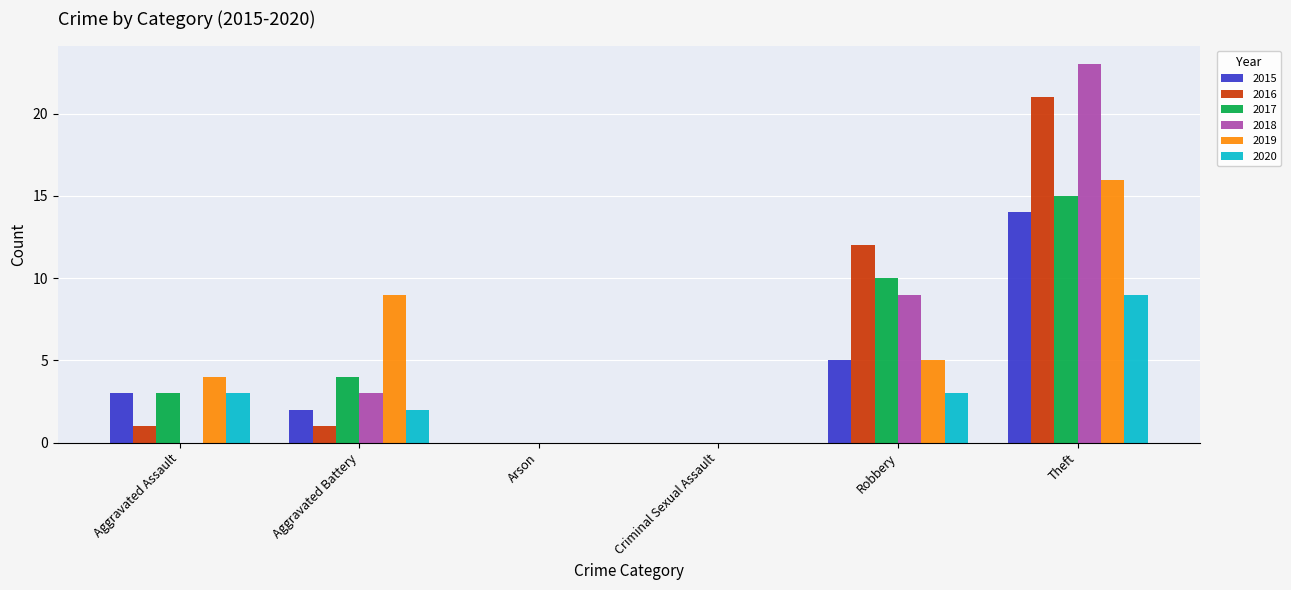

Between Aggravated Assault and Criminal Sexual Assault, which series saw the biggest shift?

2019